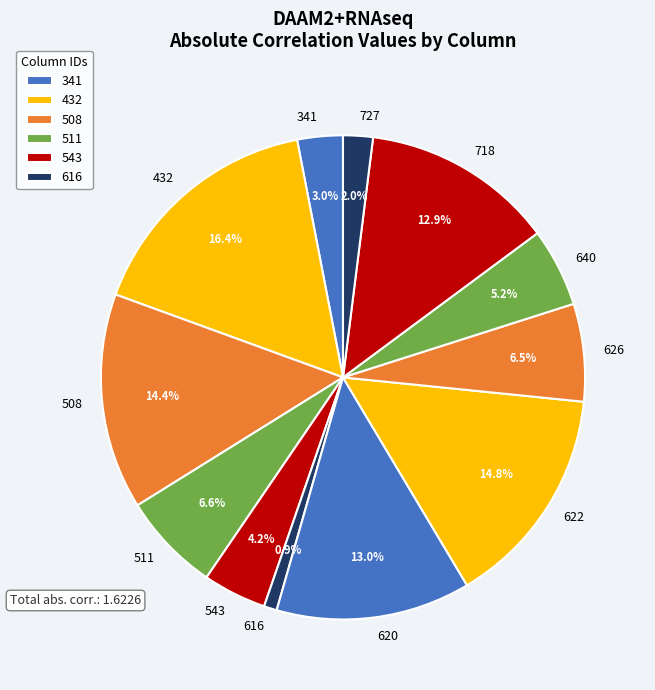

Count the number of slices in the pie.

12